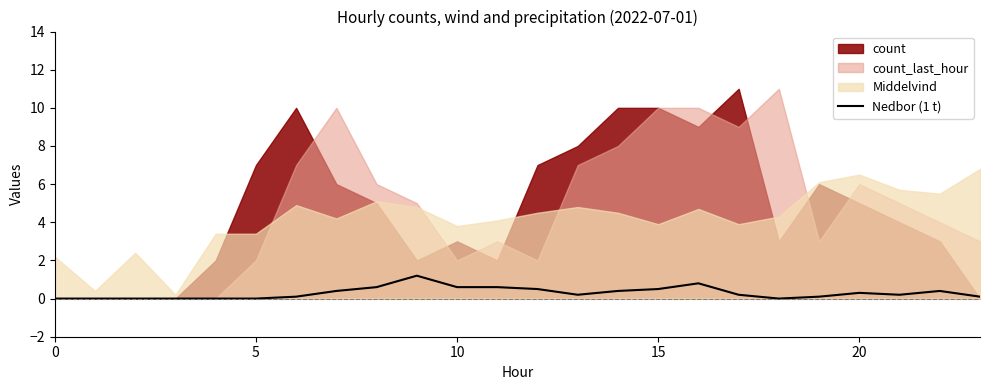

What is the label of the 4th point from the right?

20